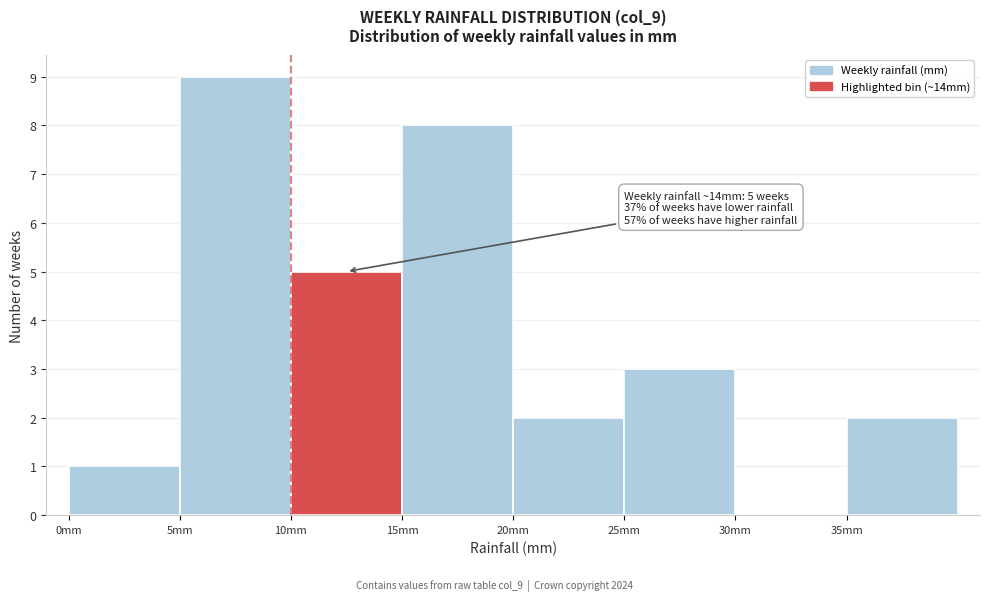

Which range on the x-axis has the tallest bar?

5 to 10